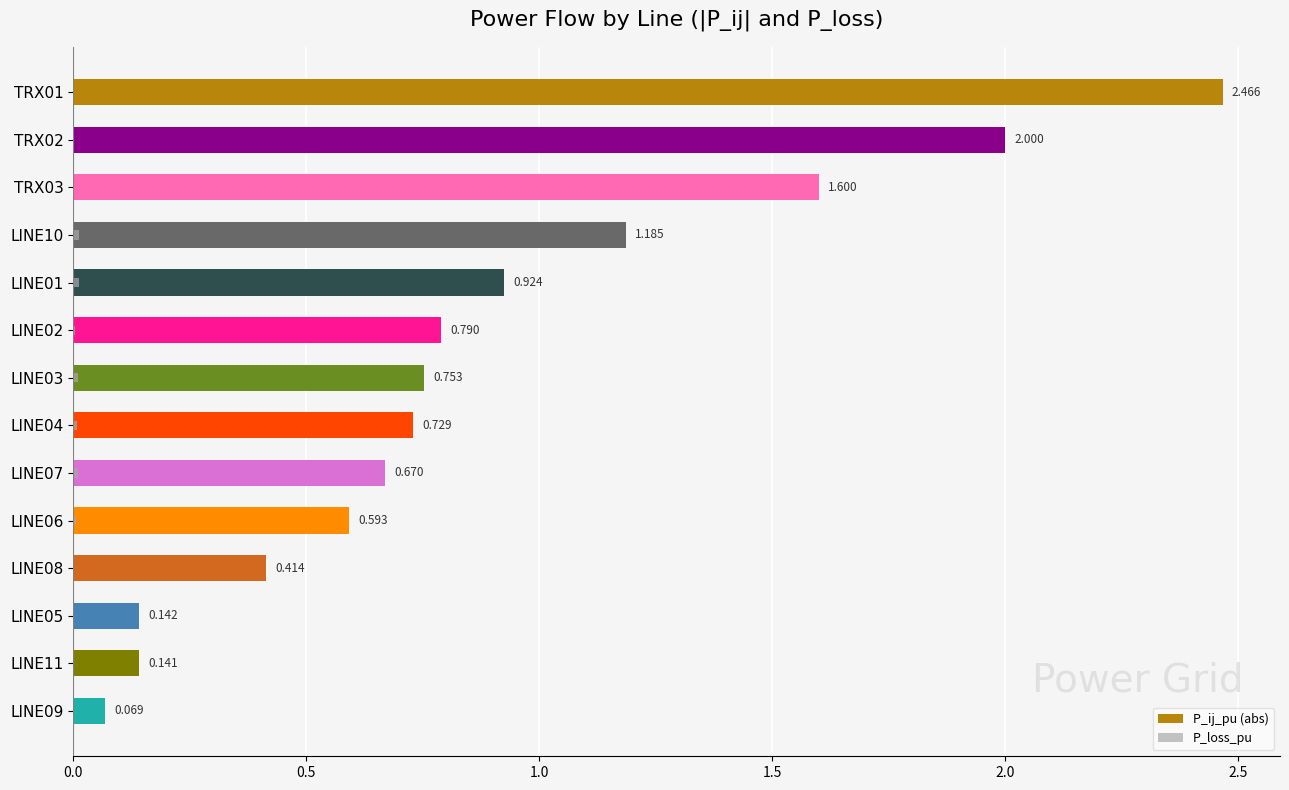

What are all the series names shown in the legend?

P_ij_pu (abs), P_loss_pu